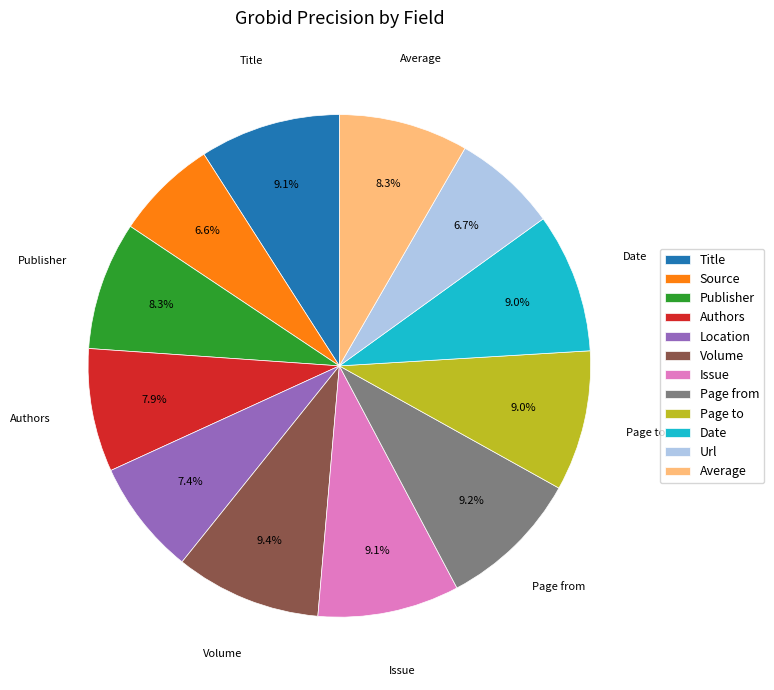

To the nearest percent, what is the difference between the largest and smallest slice percentages?

3%